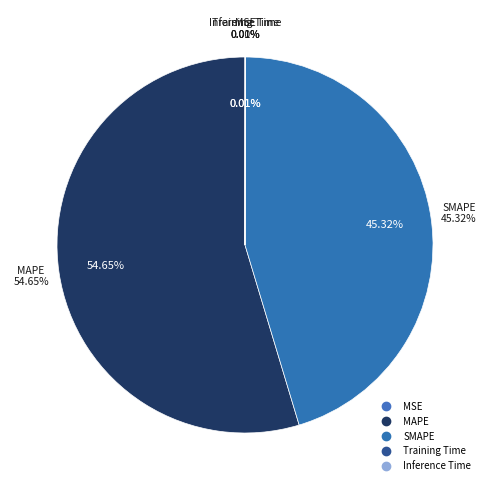

Which has a higher value, MAPE or Inference Time?

MAPE